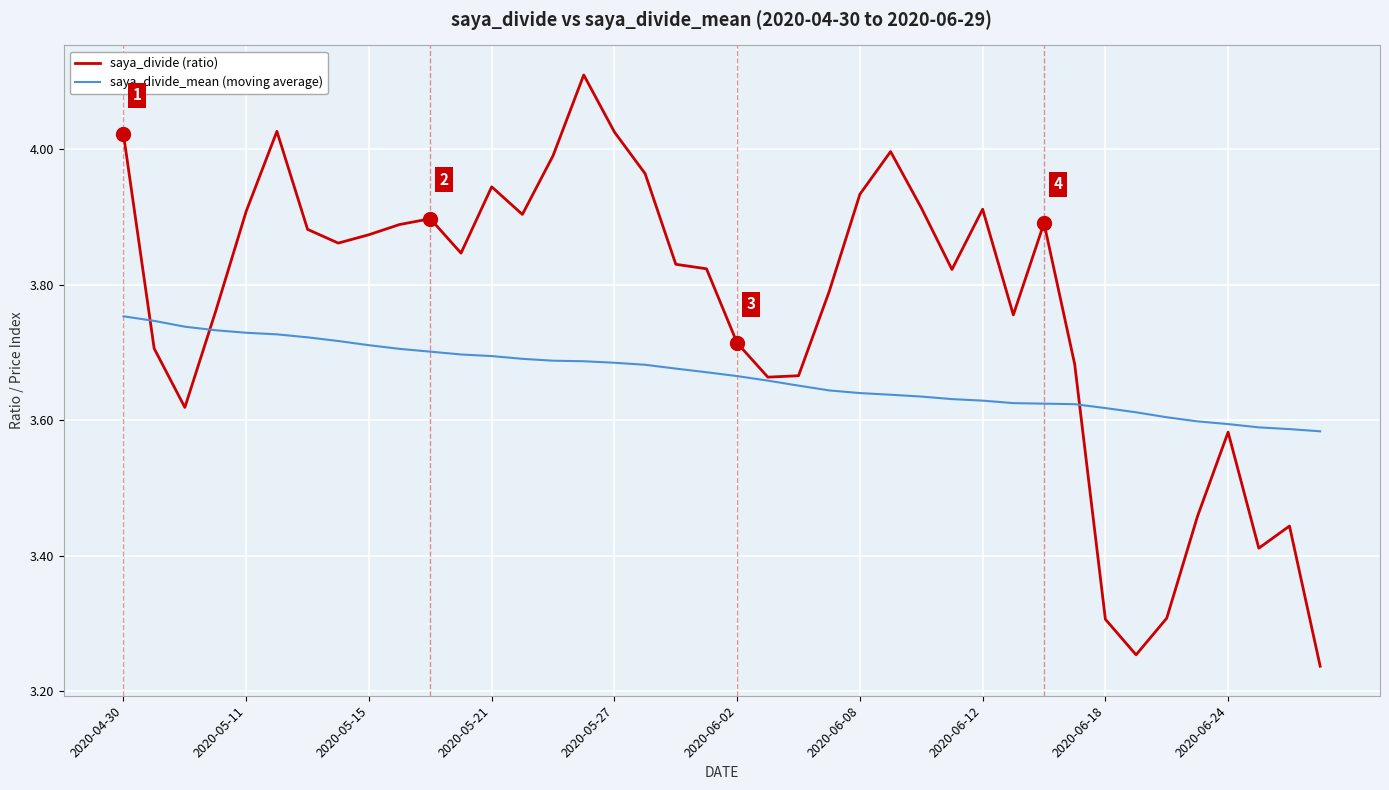

In saya_divide (ratio), how many points are higher than both neighbors (excluding endpoints)?

9